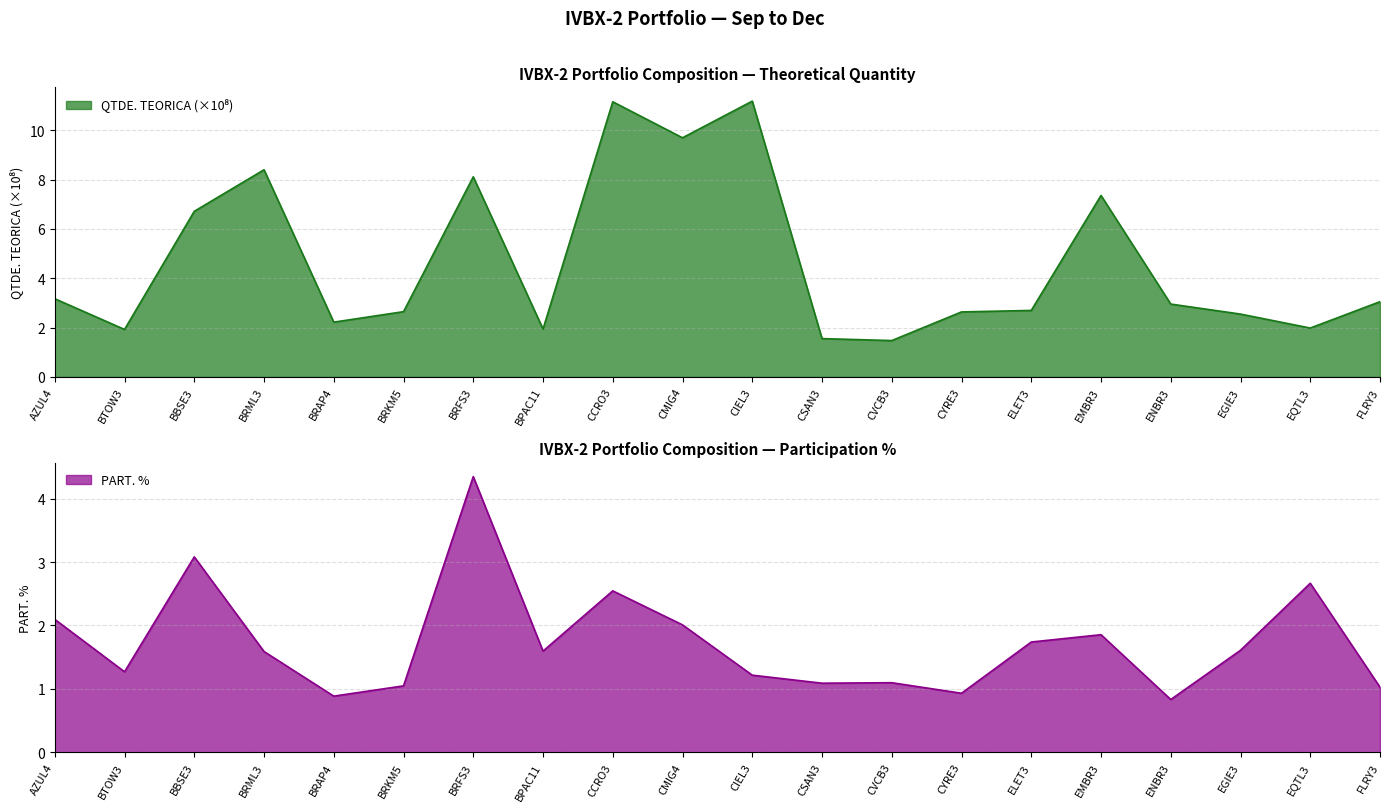

Does the chart have visible grid lines?

Yes